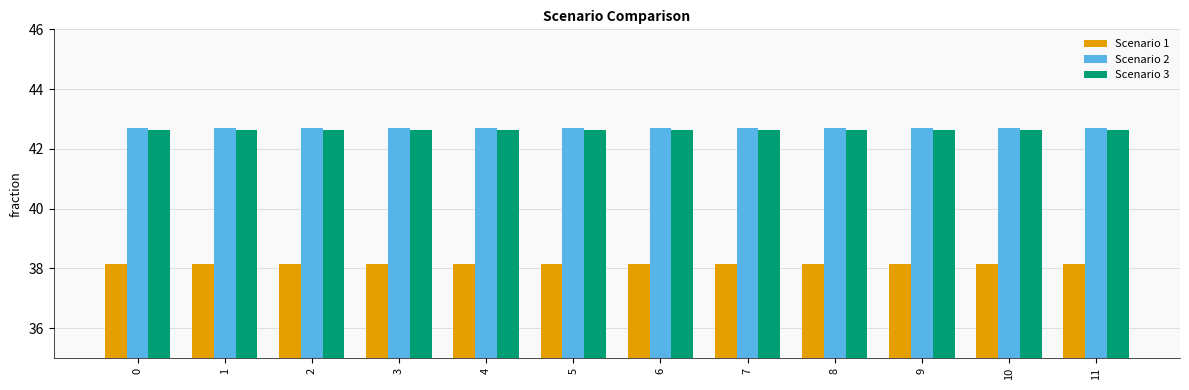

Is the value of Scenario 1 at 1 greater than the value of Scenario 2 at 8?

No